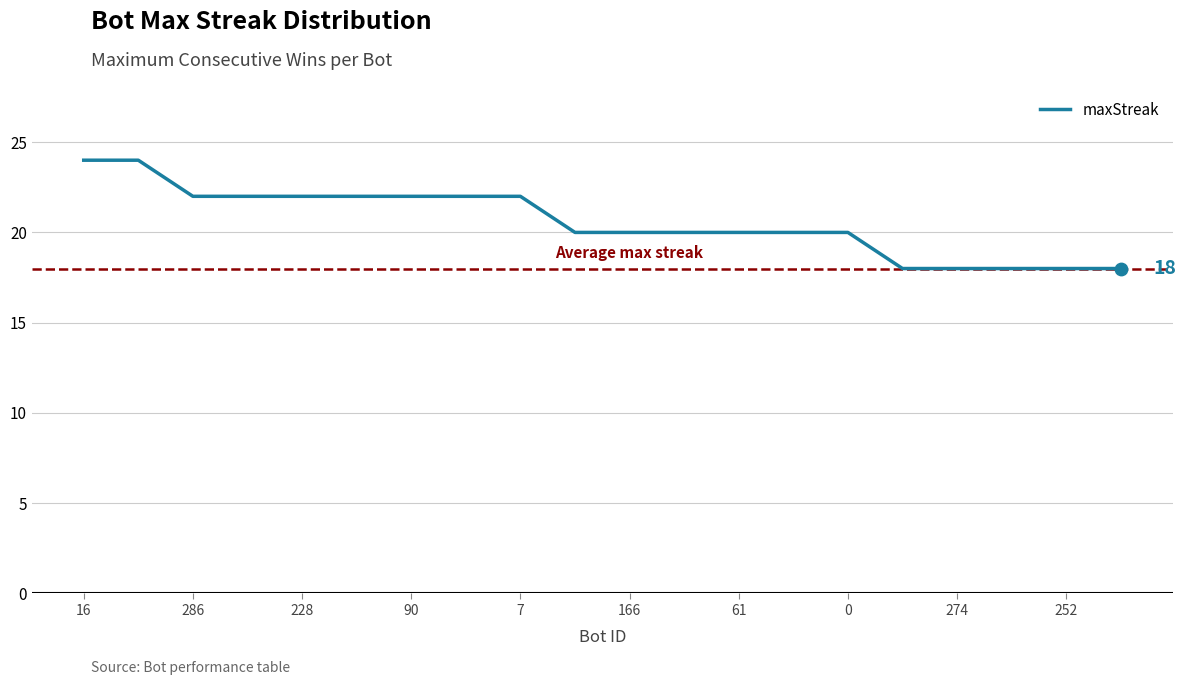

What is the greatest value displayed?

24